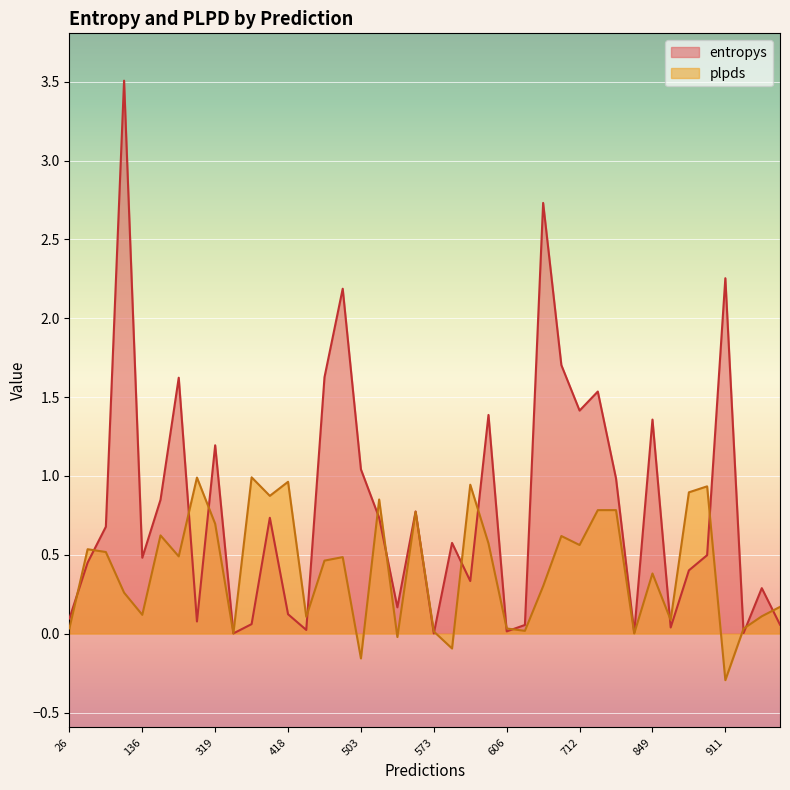

The plpds series shows 0.1 at 712. True or false?

False